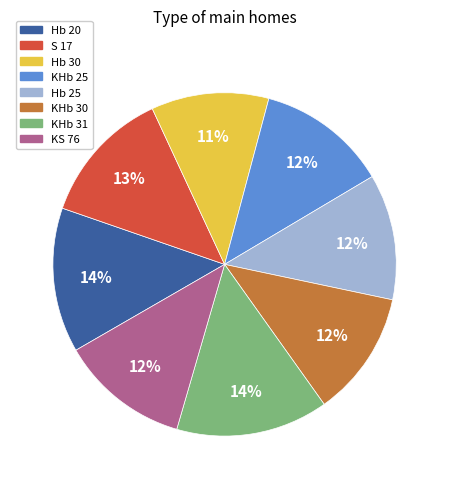

How many slices are in this pie chart?

8